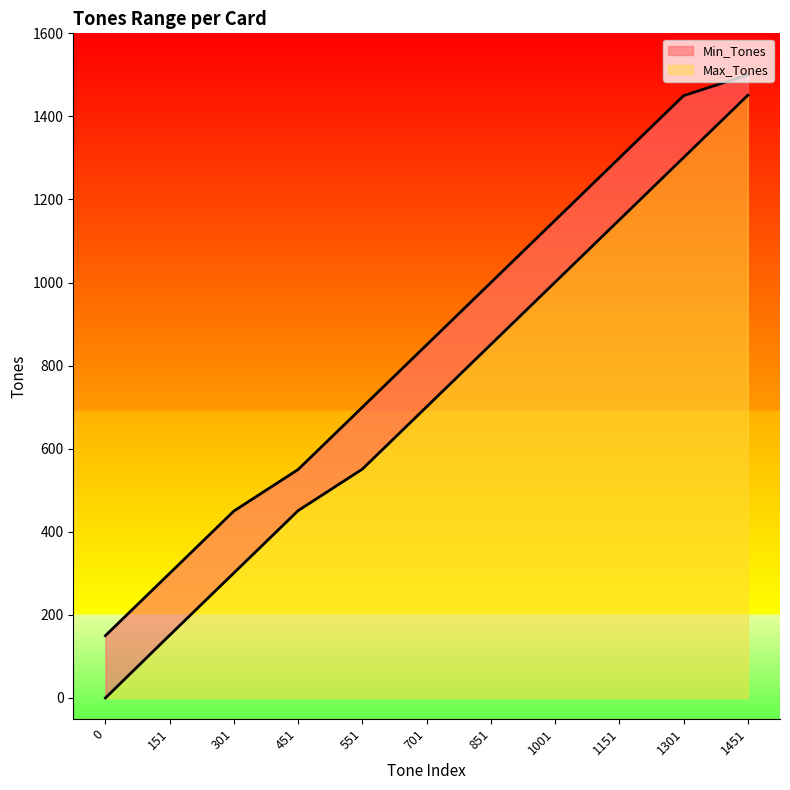

What is the sum of the Min_Tones values at 1001 and 551?

1552